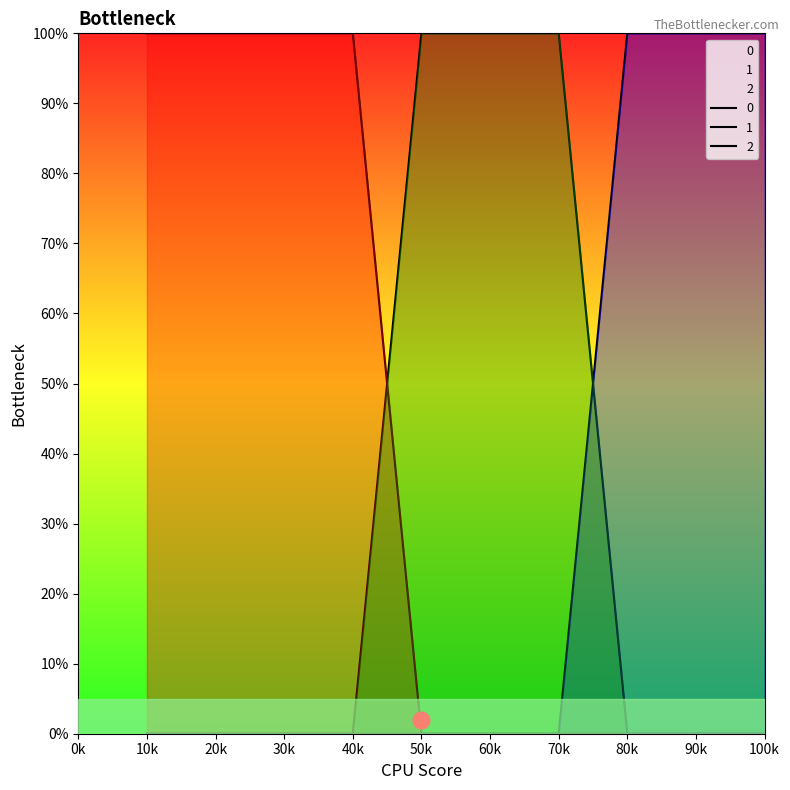

How many 1 values are between 0 and 1?

10